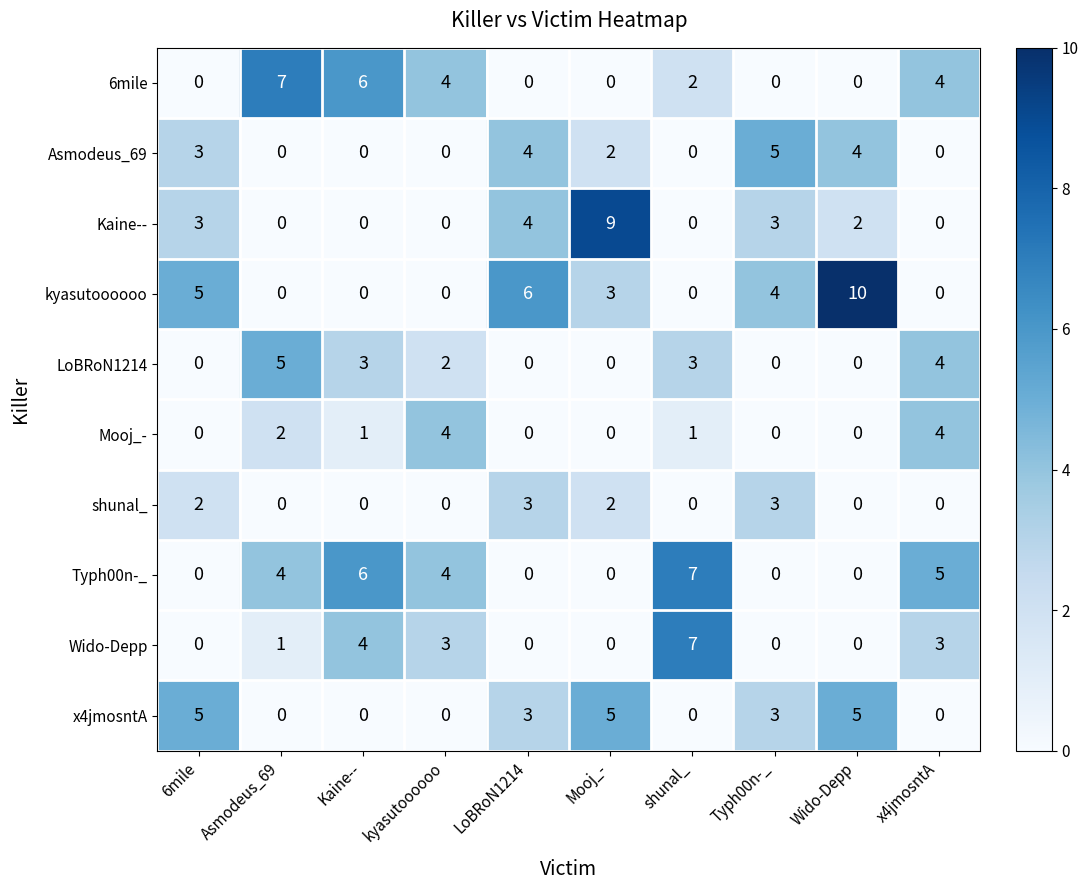

What is the maximum value shown in the chart?

10